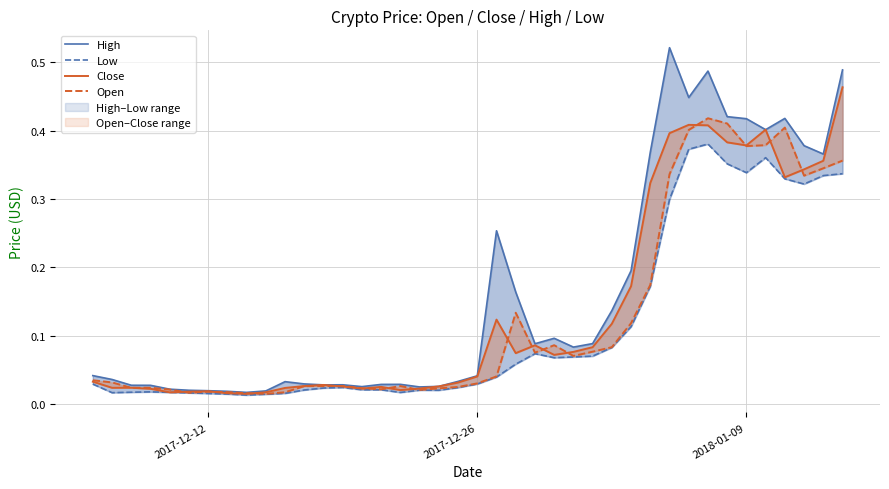

Reading left to right, extract all data points from this chart.

High: 0.0	0.0	0.0	0.0	0.0	0.0	0.0	0.0	0.0	0.0	0.0	0.0	0.0	0.0	0.0	0.0	0.0	0.0	0.0	0.0	0.0	0.3	0.2	0.1	0.1	0.1	0.1	0.1	0.2	0.4	0.5	0.4	0.5	0.4	0.4	0.4	0.4	0.4	0.4	0.5
Low: 0.0	0.0	0.0	0.0	0.0	0.0	0.0	0.0	0.0	0.0	0.0	0.0	0.0	0.0	0.0	0.0	0.0	0.0	0.0	0.0	0.0	0.0	0.1	0.1	0.1	0.1	0.1	0.1	0.1	0.2	0.3	0.4	0.4	0.4	0.3	0.4	0.3	0.3	0.3	0.3
Close: 0.0	0.0	0.0	0.0	0.0	0.0	0.0	0.0	0.0	0.0	0.0	0.0	0.0	0.0	0.0	0.0	0.0	0.0	0.0	0.0	0.0	0.1	0.1	0.1	0.1	0.1	0.1	0.1	0.2	0.3	0.4	0.4	0.4	0.4	0.4	0.4	0.3	0.3	0.4	0.5
Open: 0.0	0.0	0.0	0.0	0.0	0.0	0.0	0.0	0.0	0.0	0.0	0.0	0.0	0.0	0.0	0.0	0.0	0.0	0.0	0.0	0.0	0.0	0.1	0.1	0.1	0.1	0.1	0.1	0.1	0.2	0.3	0.4	0.4	0.4	0.4	0.4	0.4	0.3	0.3	0.4